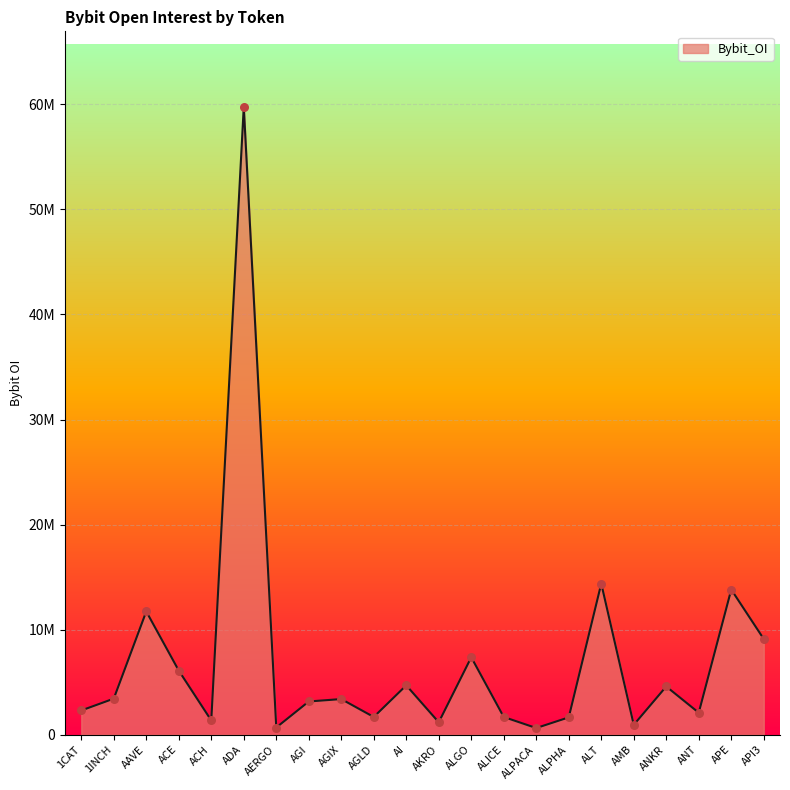

Which has a higher value, ACH or ANT?

ANT